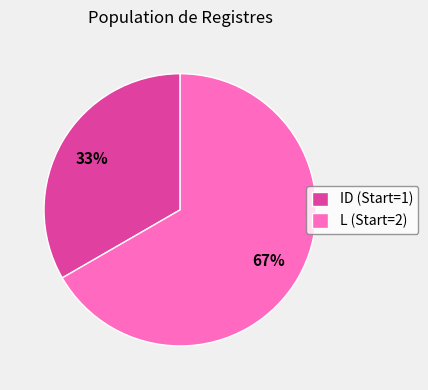

Is it true that ID (Start=1) is 33% of the pie?

True